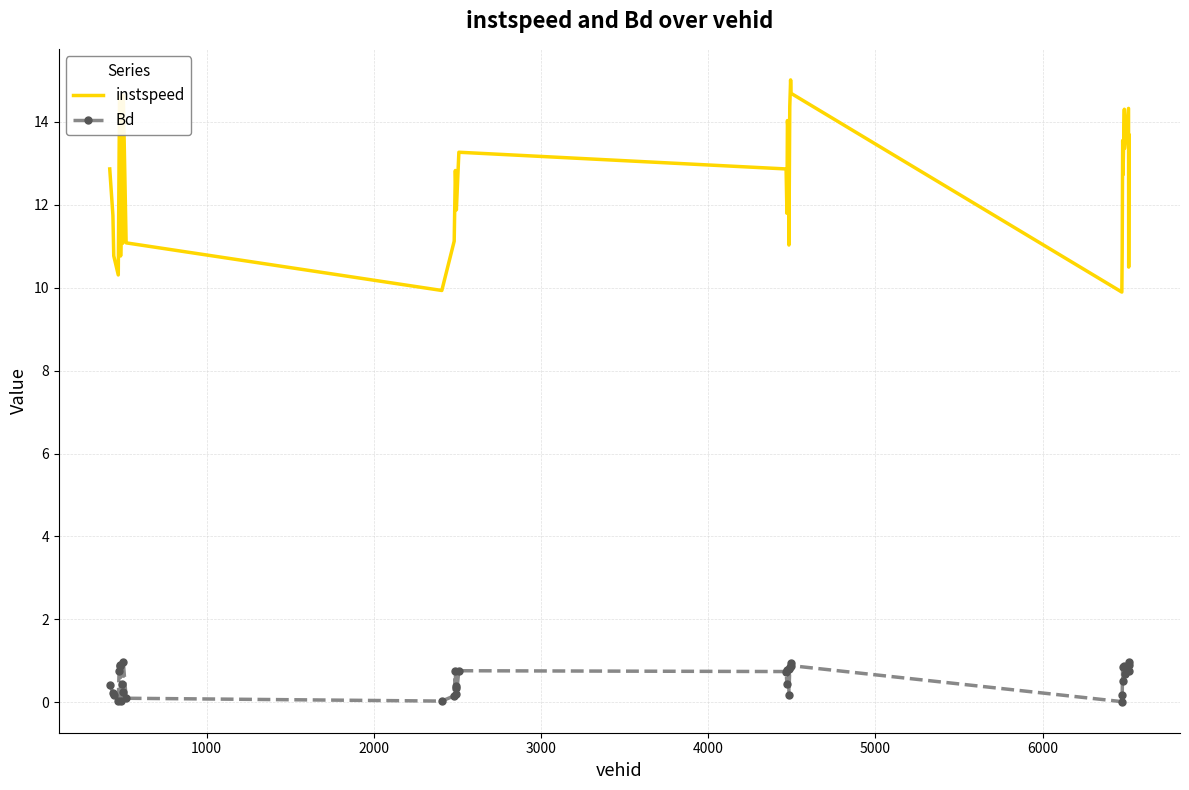

What is the difference between the maximum and minimum values in the Bd series?

1.0